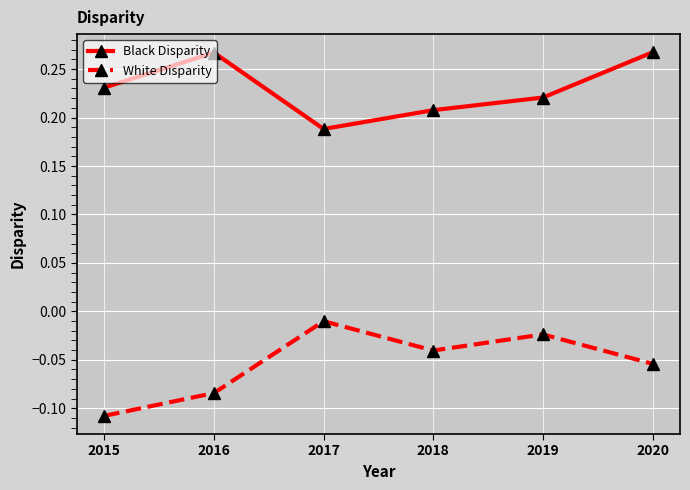

Rank the series by their average value, from lowest to highest.

White Disparity, Black Disparity